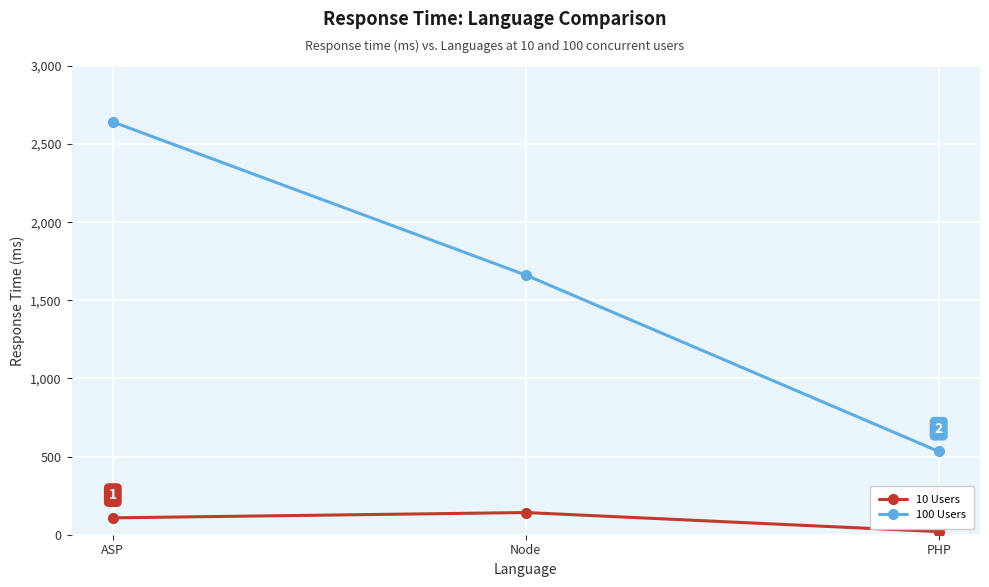

True or false: 100 Users has a value of 4439 at ASP.

False